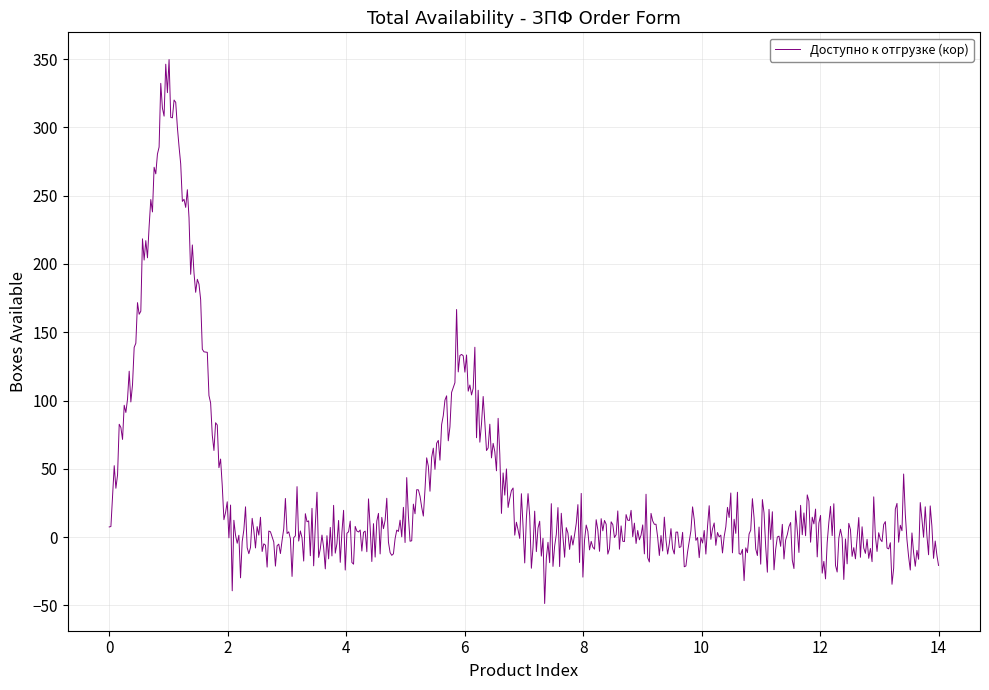

What is the maximum value shown in the chart?

349.6